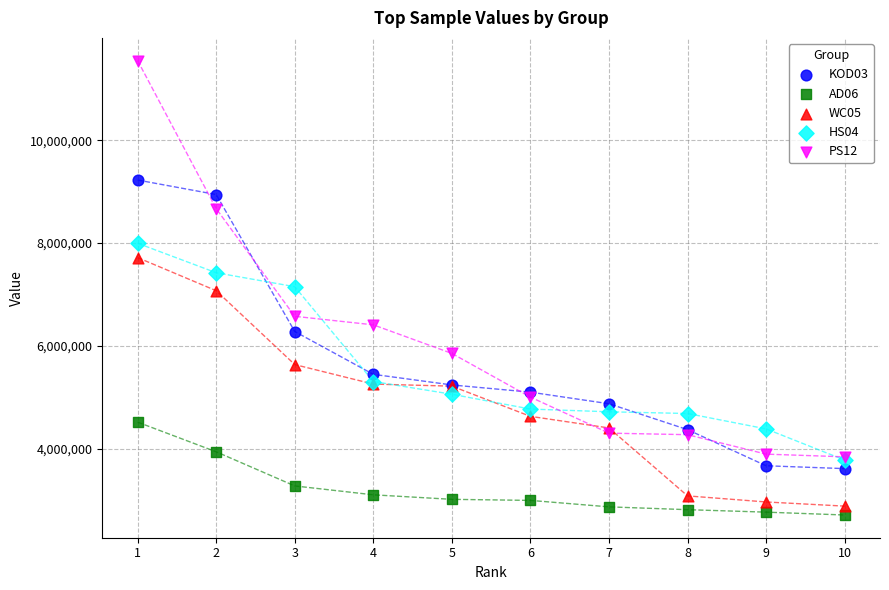

What are all the series names shown in the legend?

KOD03, AD06, WC05, HS04, PS12